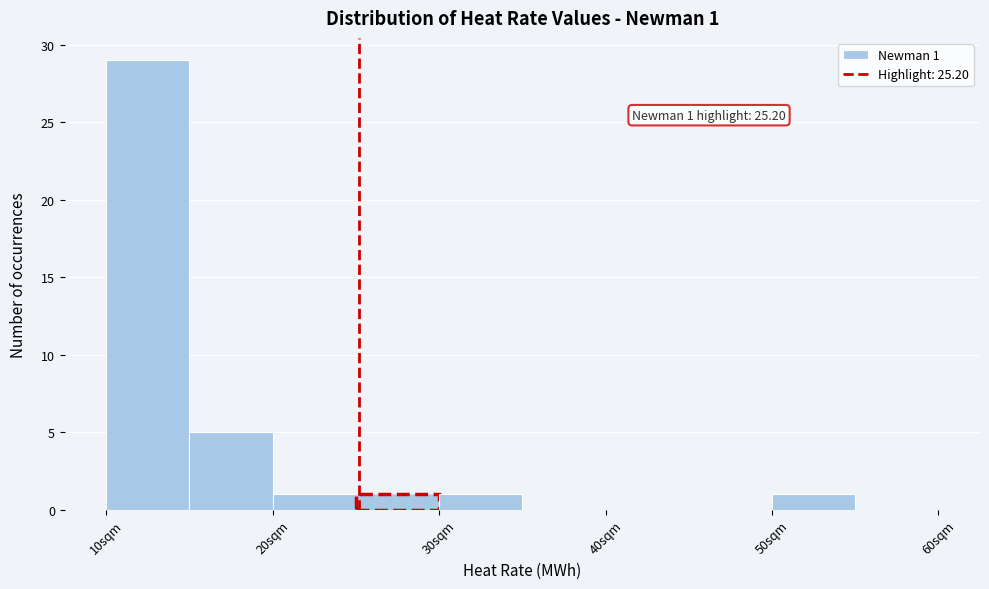

Over which range of the x-axis is the bar tallest?

10 to 15